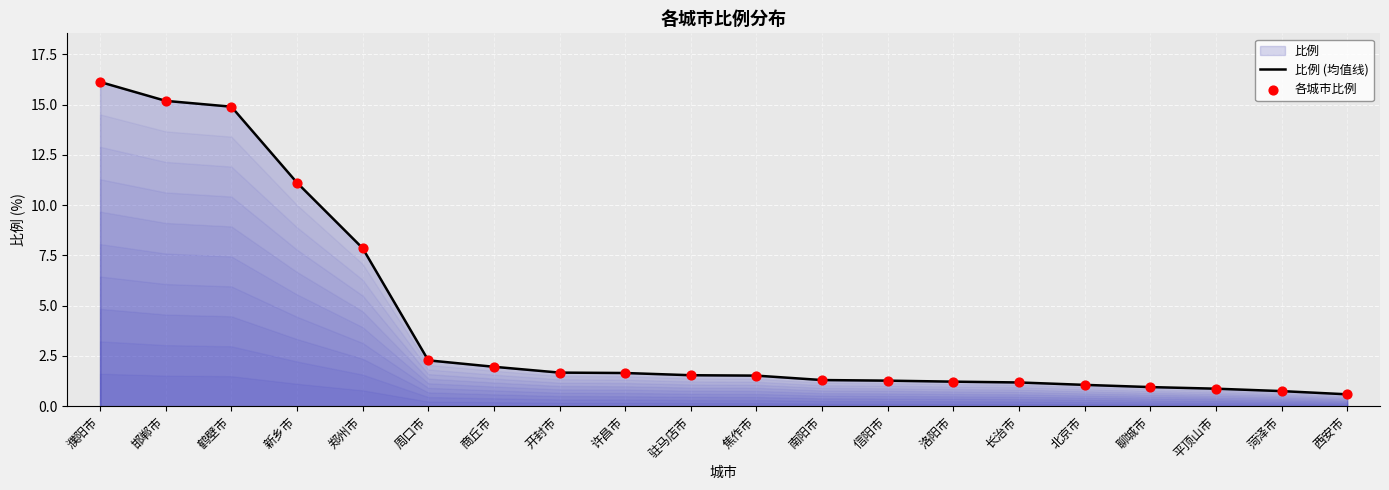

Which series has the largest total across all categories?

比例 (均值线)